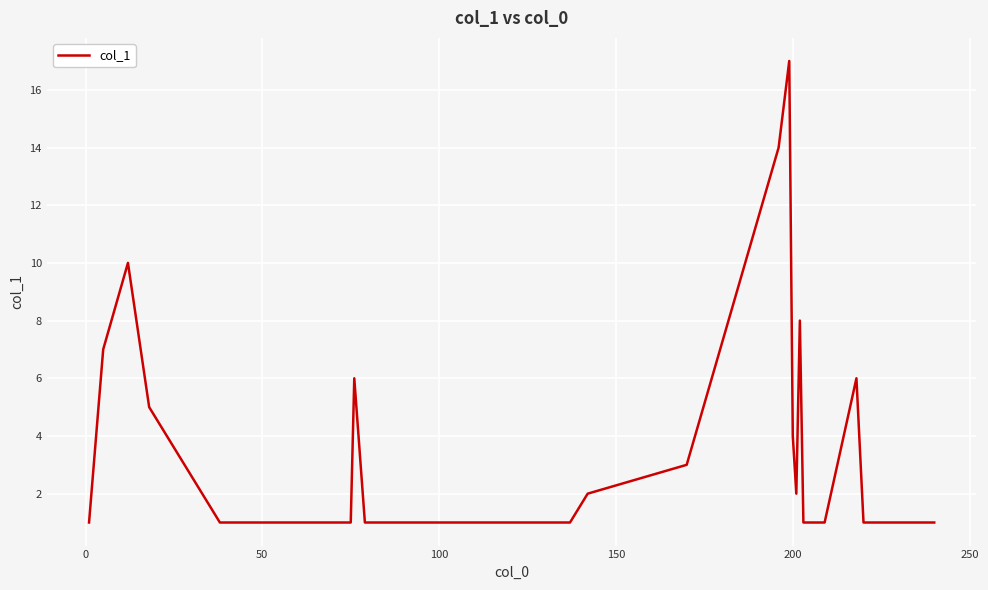

Reading right to left, list all the values displayed in this chart.

1	1	1	6	1	1	1	8	2	4	17	14	3	2	1	1	1	1	6	1	1	1	1	1	5	10	7	1